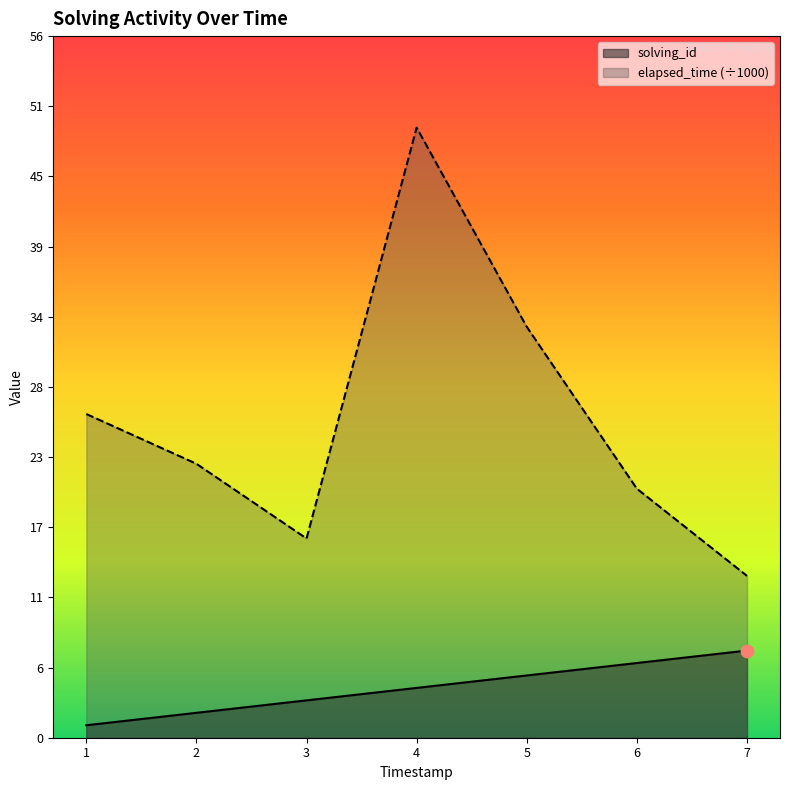

At which category is the sum across all series the highest?

4